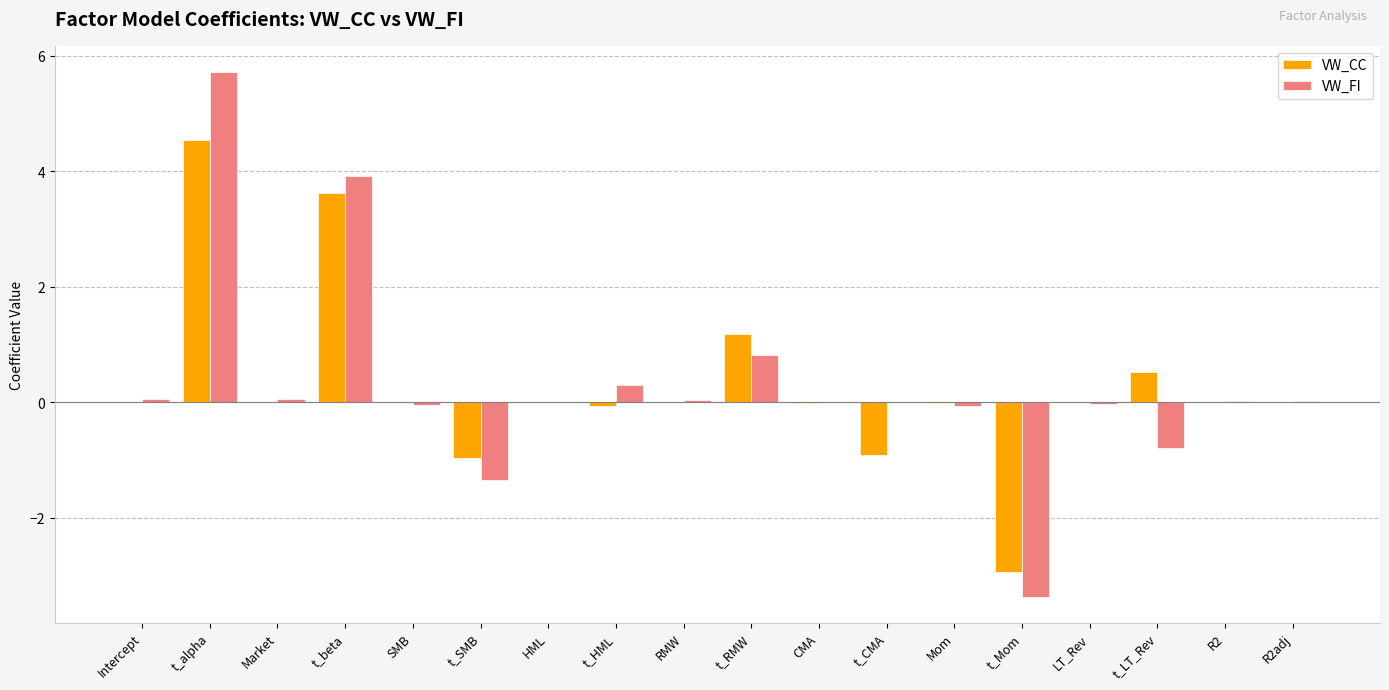

Are the bars horizontal?

No